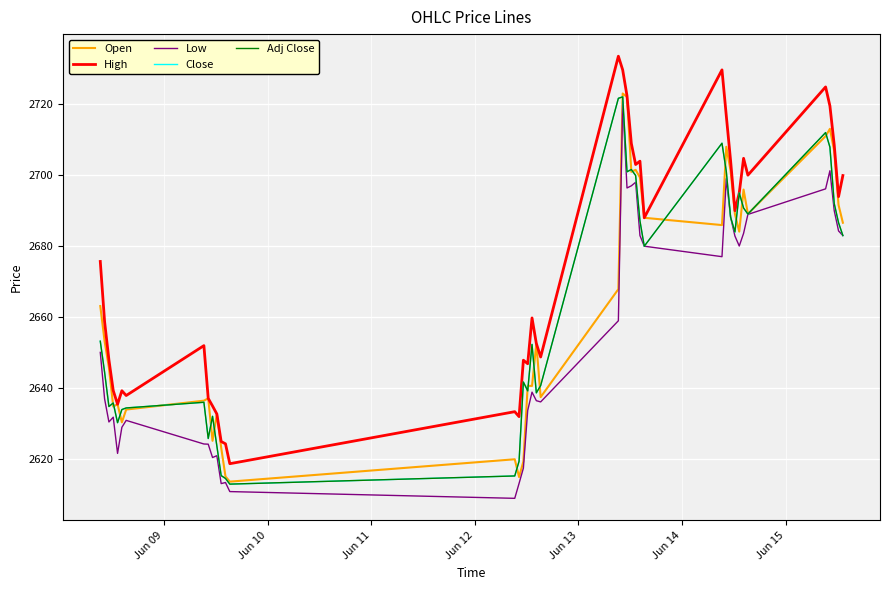

Does the chart display data point markers on the line(s)?

No